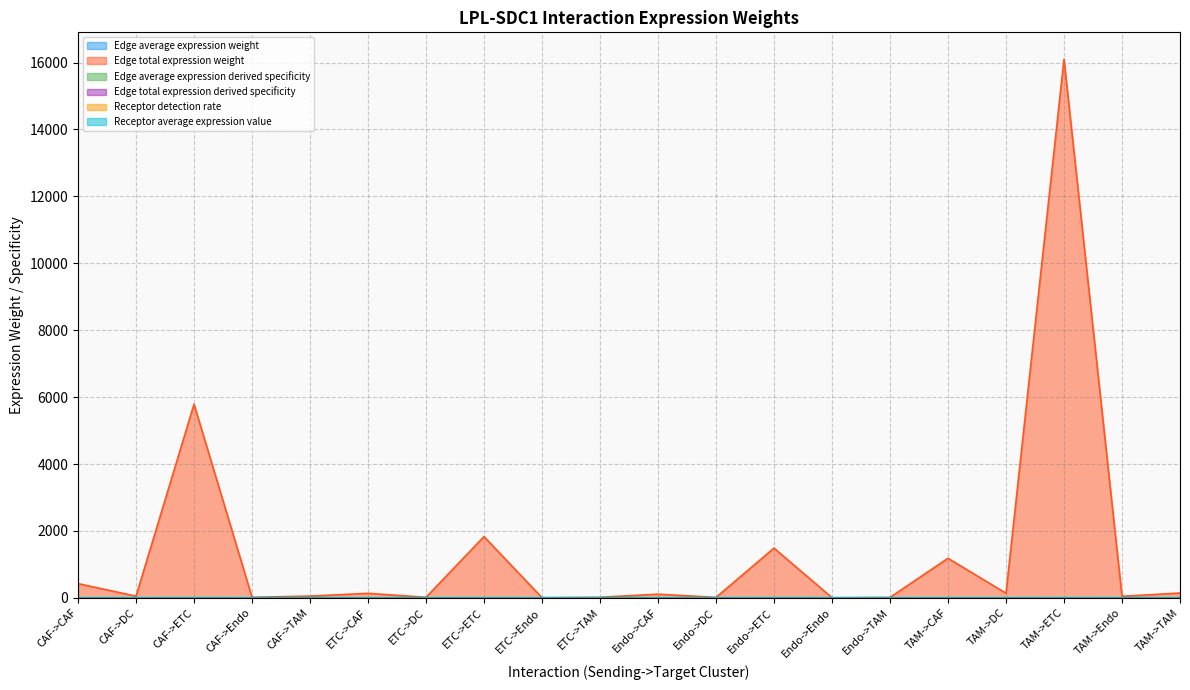

Rank the categories by Receptor average expression value value from highest to lowest.

CAF->ETC, ETC->ETC, Endo->ETC, TAM->ETC, CAF->CAF, ETC->CAF, Endo->CAF, TAM->CAF, CAF->DC, ETC->DC, Endo->DC, TAM->DC, CAF->Endo, ETC->Endo, Endo->Endo, TAM->Endo, CAF->TAM, ETC->TAM, Endo->TAM, TAM->TAM